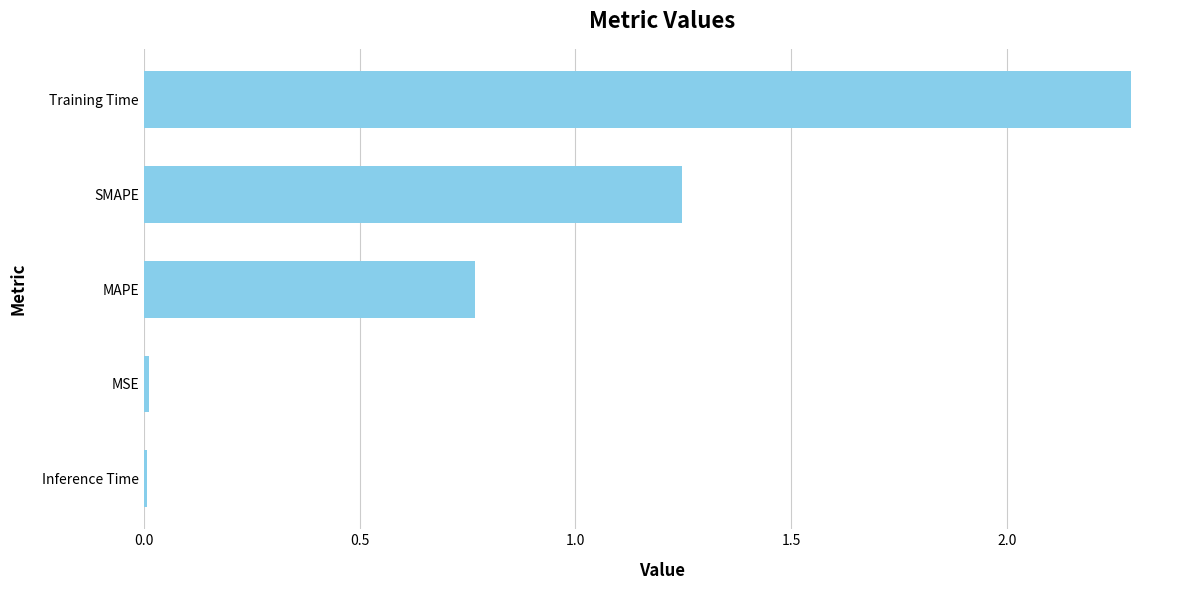

What position from the bottom is Training Time?

5